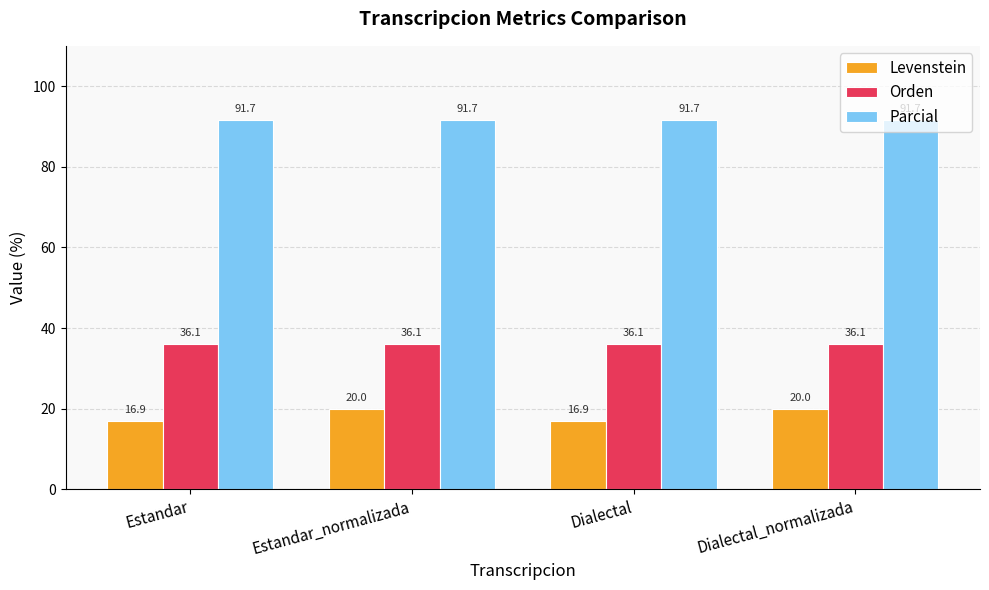

What position from the left is Dialectal_normalizada?

4